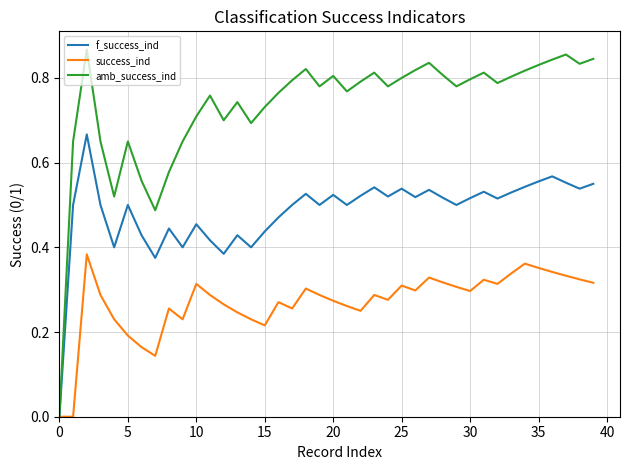

Which series has the widest spread of values?

amb_success_ind